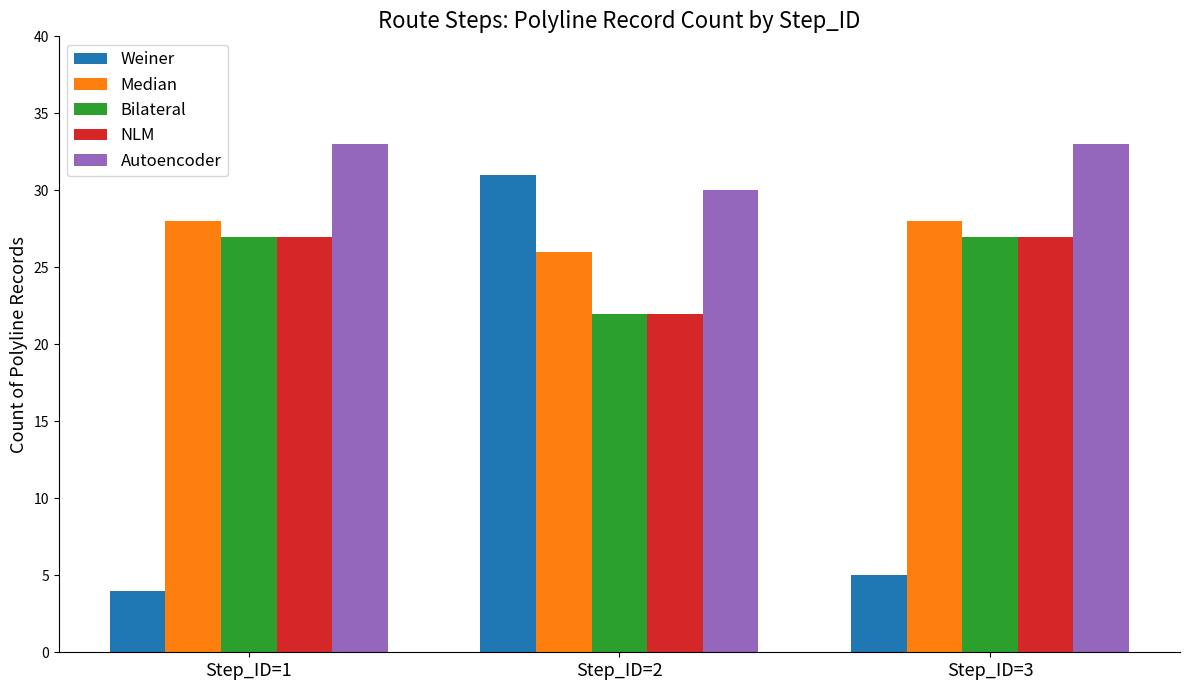

Reading left to right, extract all data points from this chart.

Weiner: Step_ID=1=4	Step_ID=2=31	Step_ID=3=5
Median: Step_ID=1=28	Step_ID=2=26	Step_ID=3=28
Bilateral: Step_ID=1=27	Step_ID=2=22	Step_ID=3=27
NLM: Step_ID=1=27	Step_ID=2=22	Step_ID=3=27
Autoencoder: Step_ID=1=33	Step_ID=2=30	Step_ID=3=33